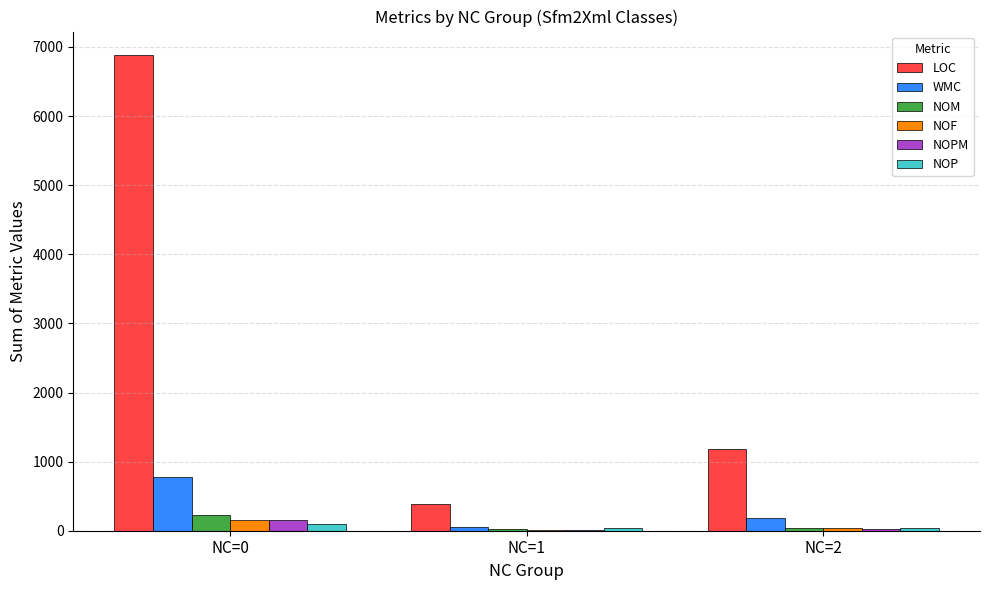

Count the NOF values in the range 17 to 157.

3